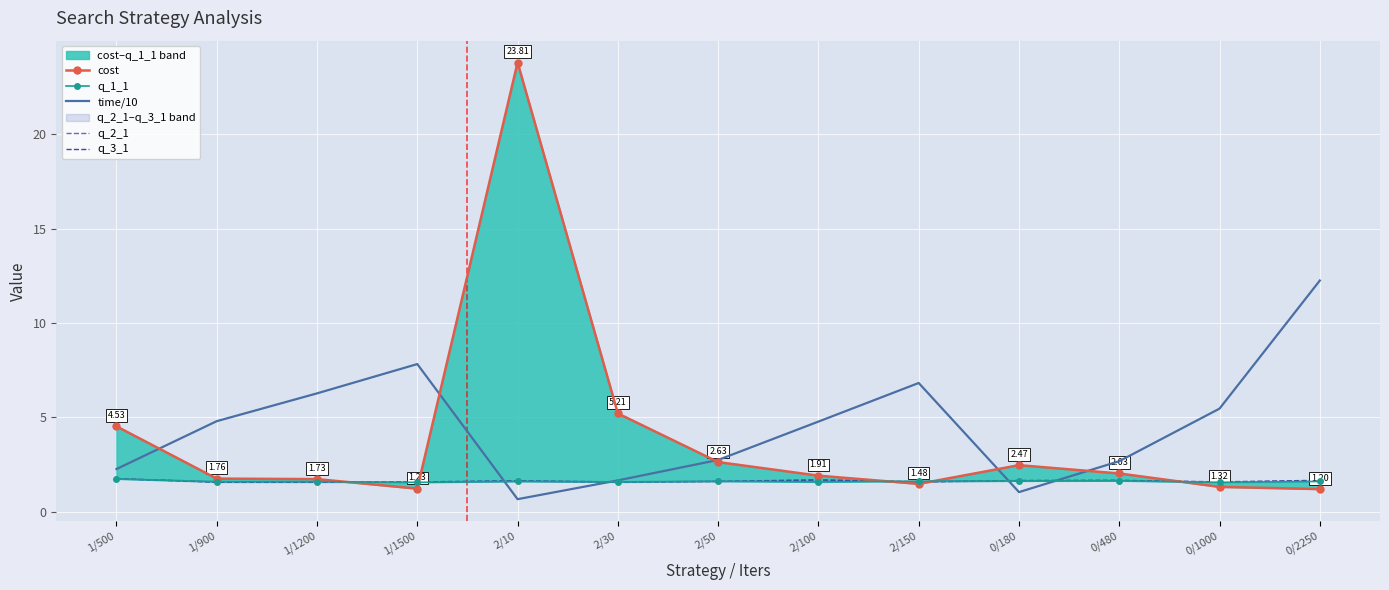

The value of q_1_1 at 0/180 is 0.4. True or false?

False